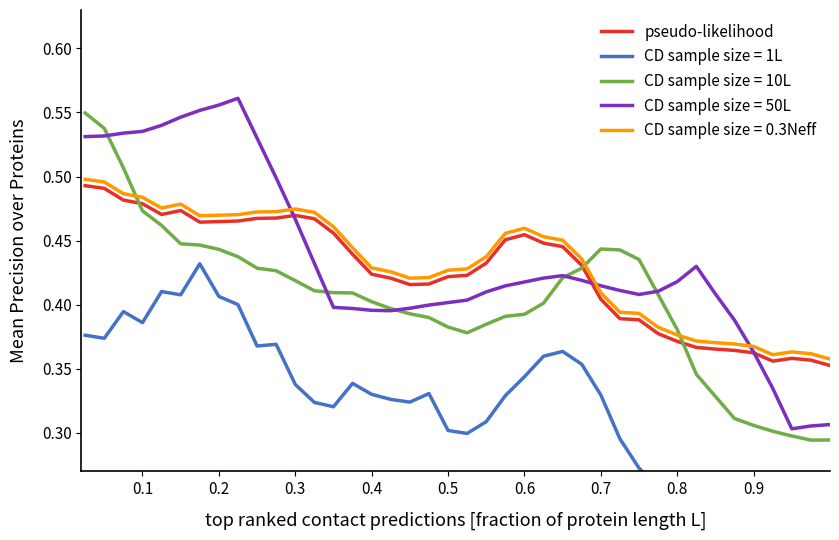

True or false: CD sample size = 0.3Neff and CD sample size = 10L cross at least once.

True